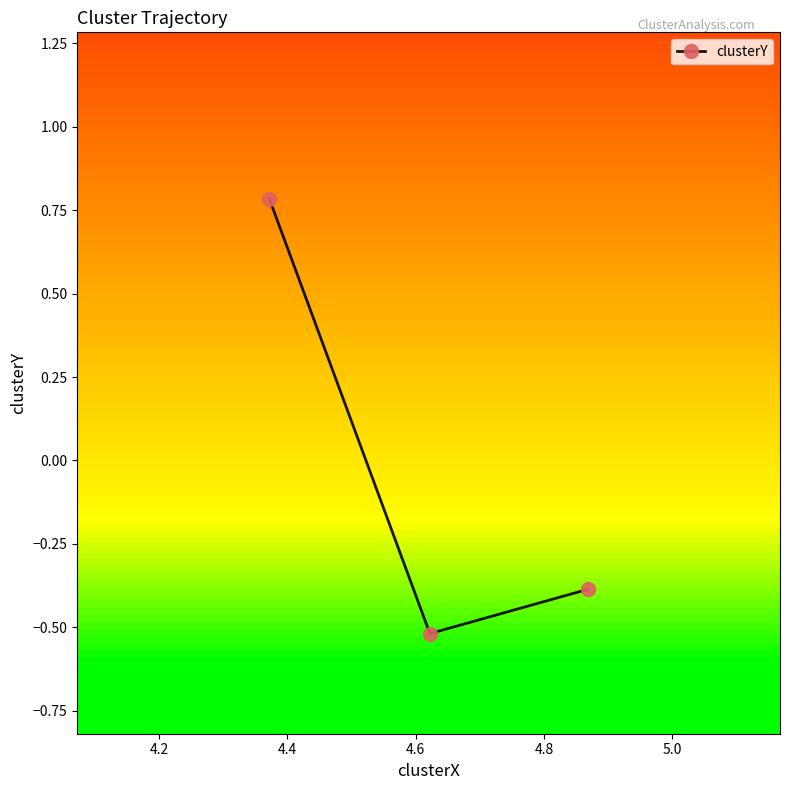

What is the maximum value shown in the chart?

0.8